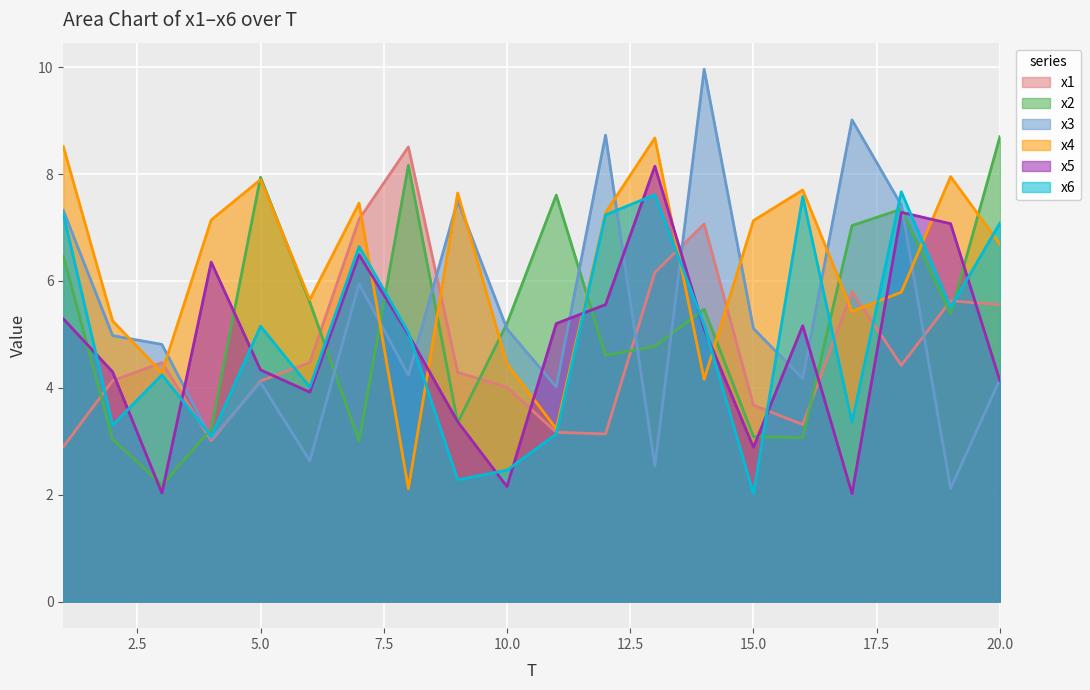

Where is x1 nearest to the value 5?

6